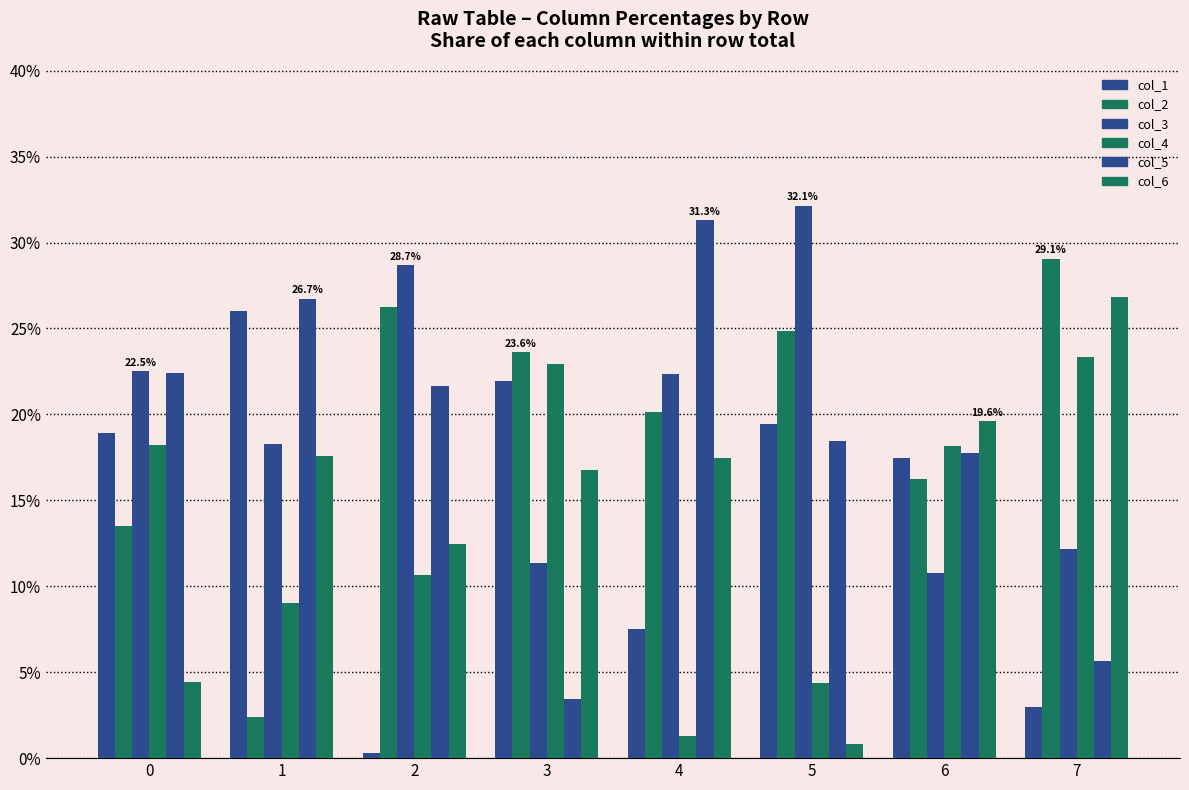

How many groups of bars are there?

8